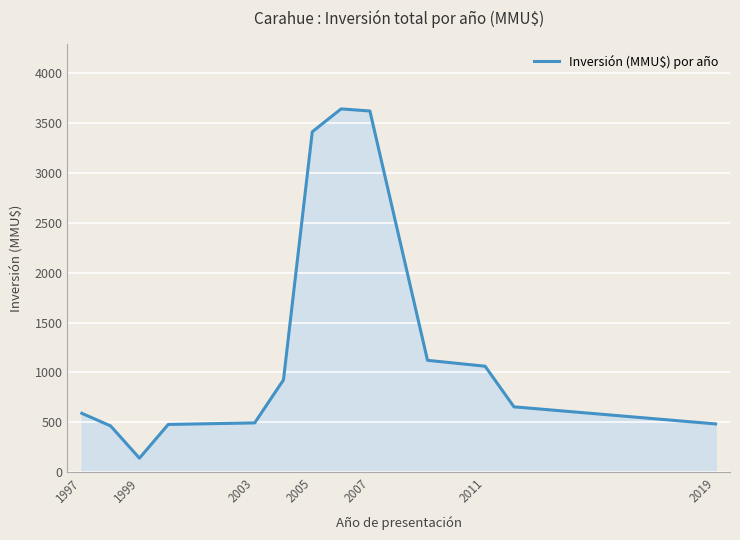

What is the difference between the maximum and minimum values?

3503.0